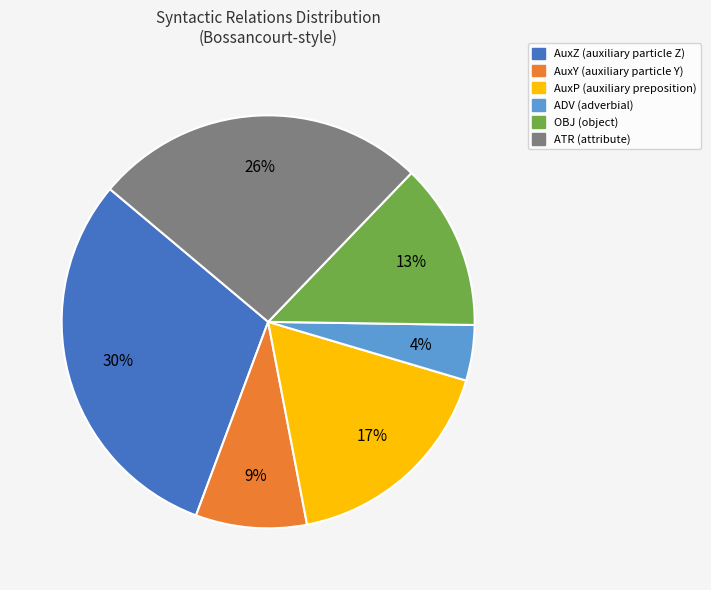

What percentage is the AuxY slice, to the nearest percent?

9%